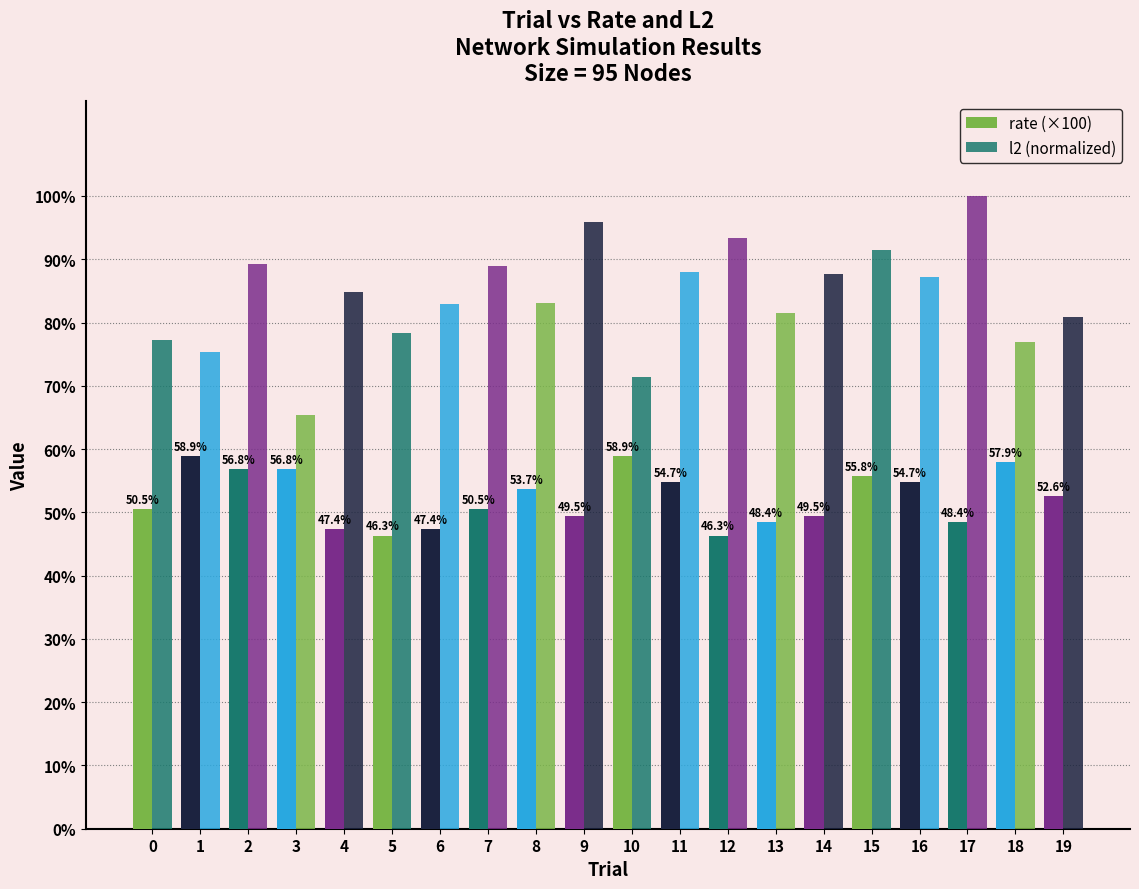

What is the greatest value displayed?

100.0